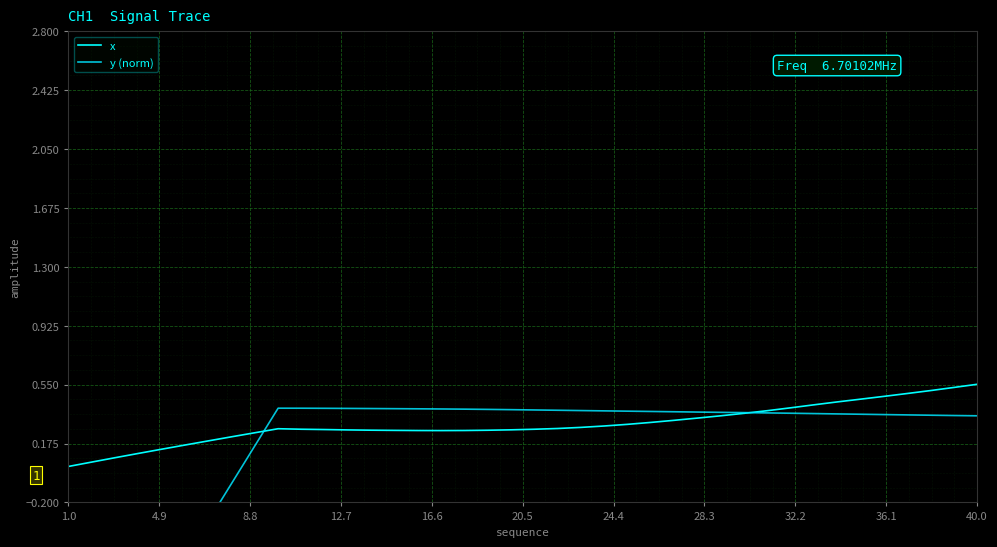

What is the difference between the highest and lowest values at 32.2?

0.1